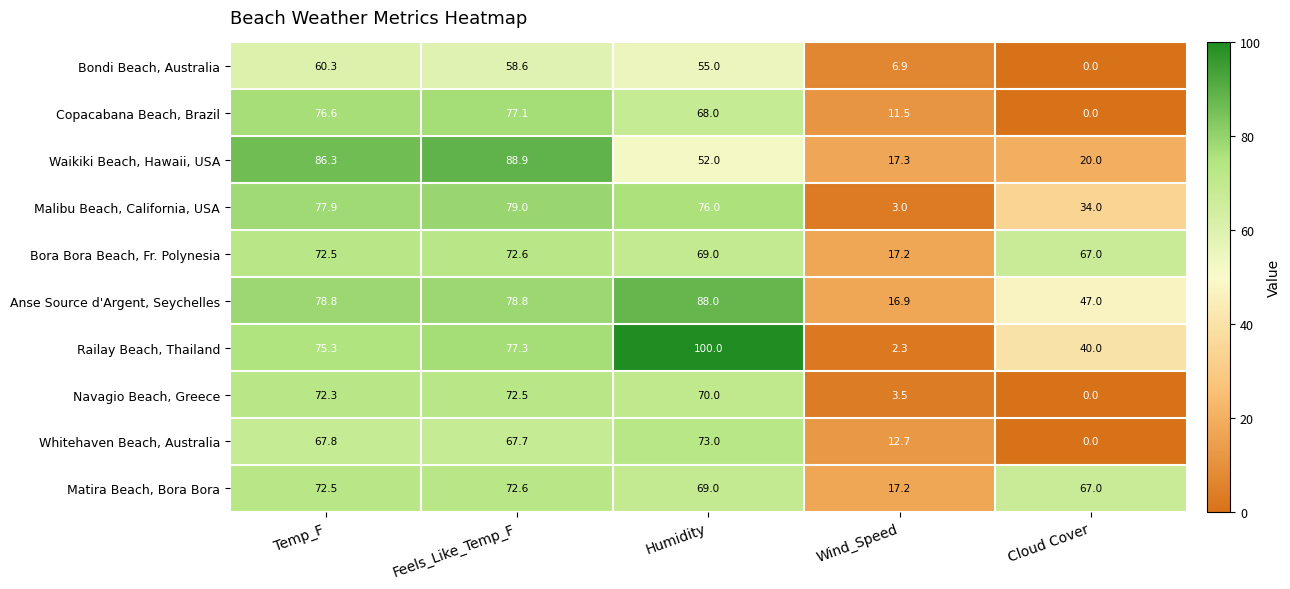

At which label is Anse Source d'Argent, Seychelles closest to 52?

Cloud Cover